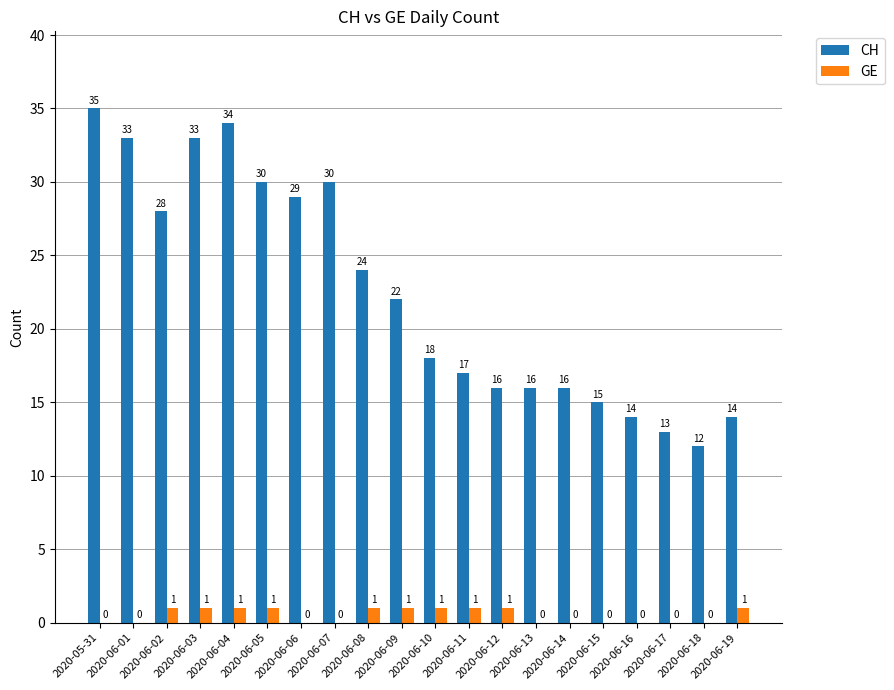

Which series has the largest total across all categories?

CH